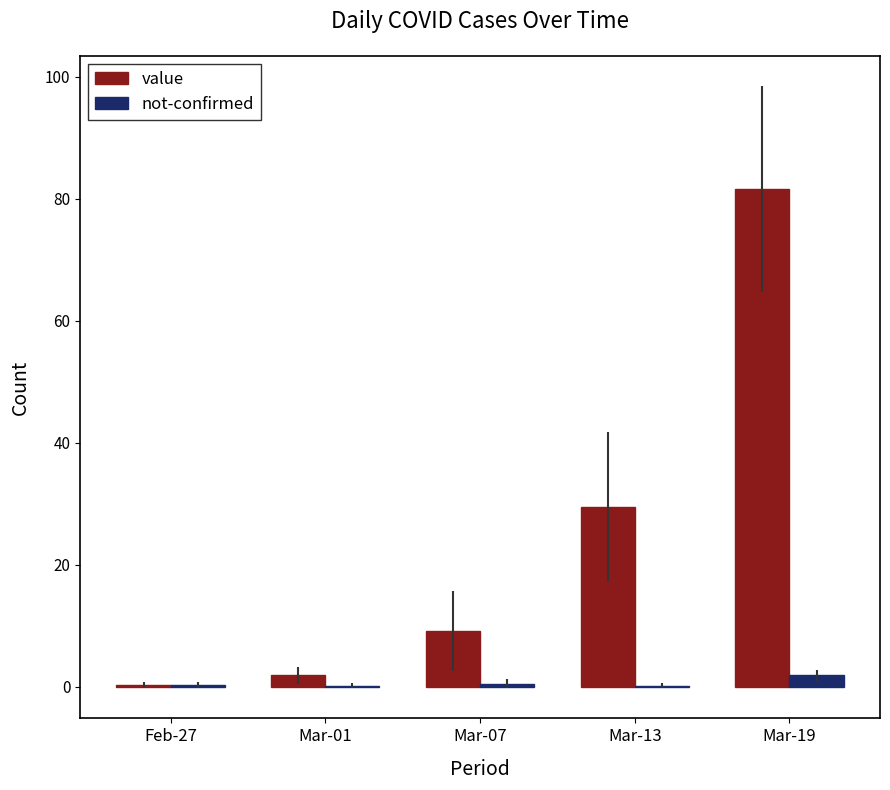

Which series has the widest spread of values?

value